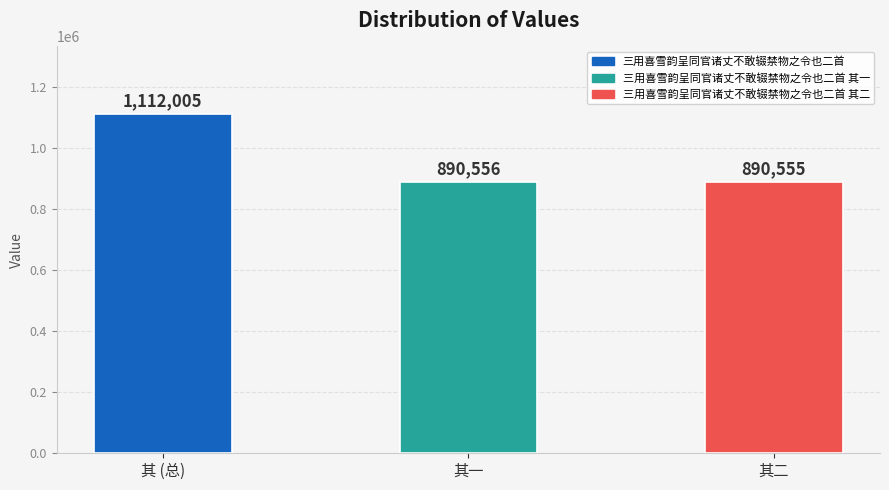

The chart shows a value of 890555 at 其二. True or false?

True